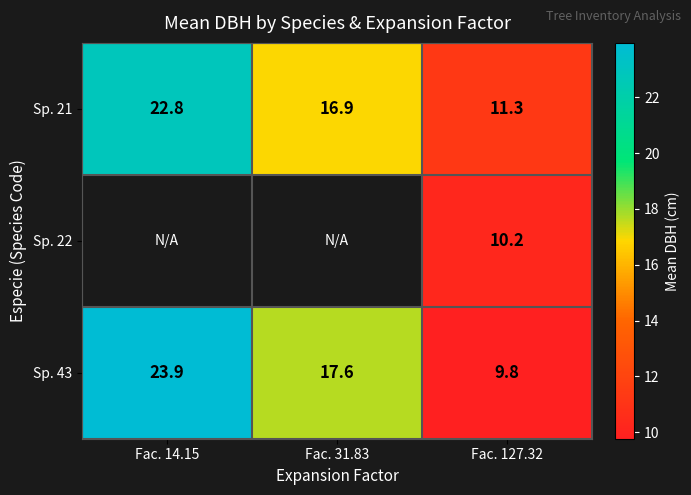

Is the value of Sp. 43 at Fac. 127.32 greater than the value of Sp. 21 at Fac. 31.83?

No